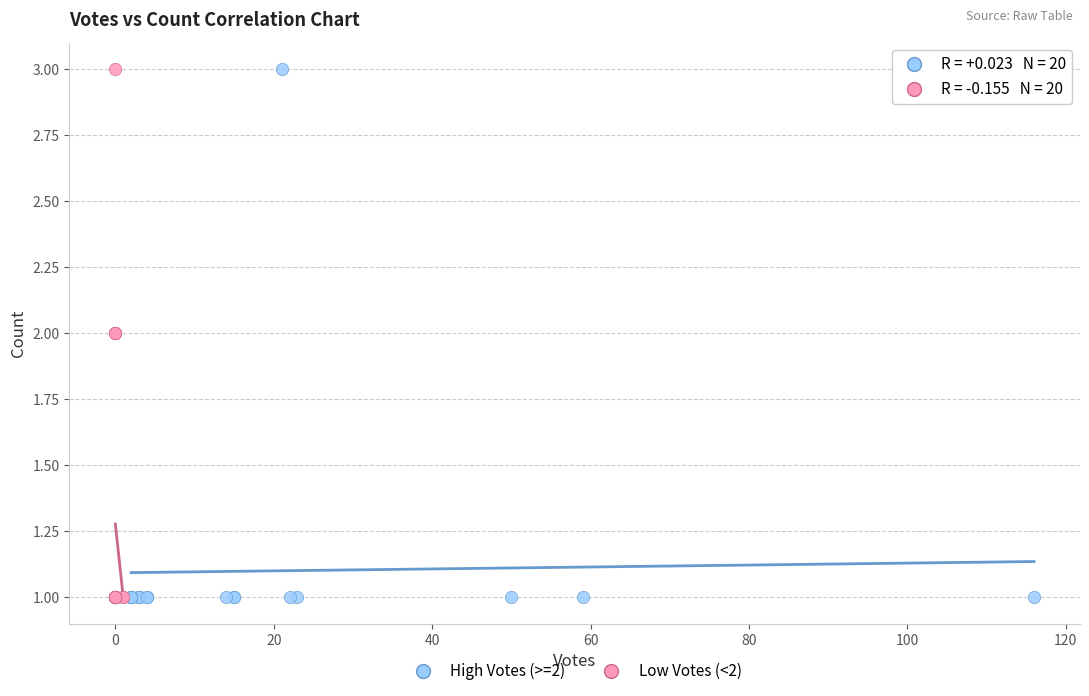

What are all the series names shown in the legend?

High Votes (>=2), Low Votes (<2)